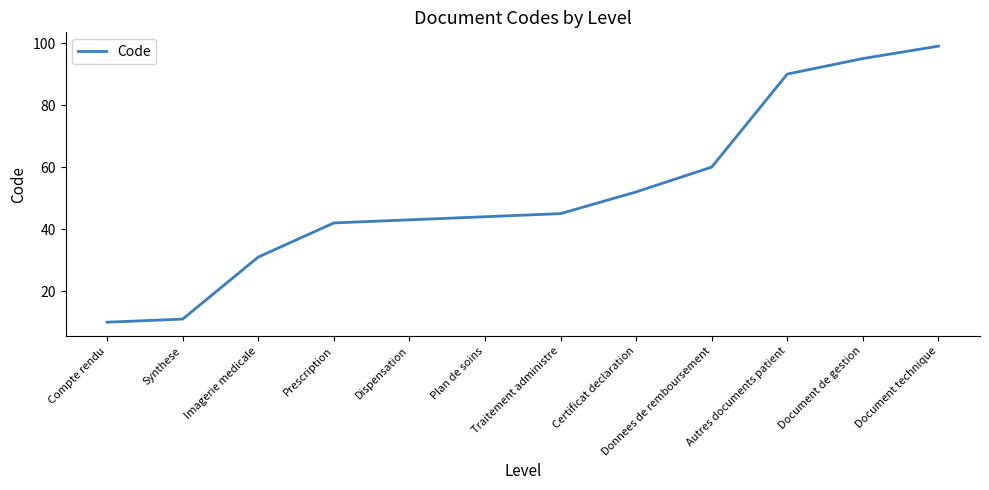

The value at Imagerie medicale is 13. True or false?

False